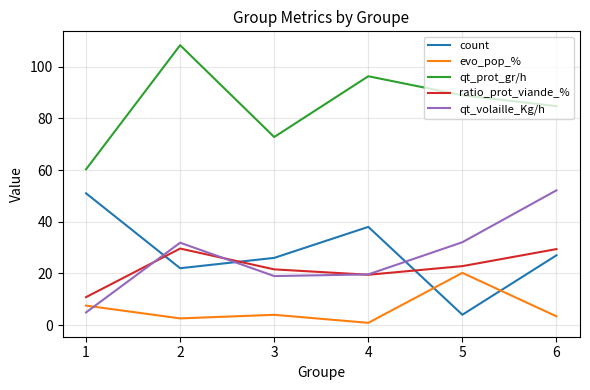

Which series has the largest total across all categories?

qt_prot_gr/h